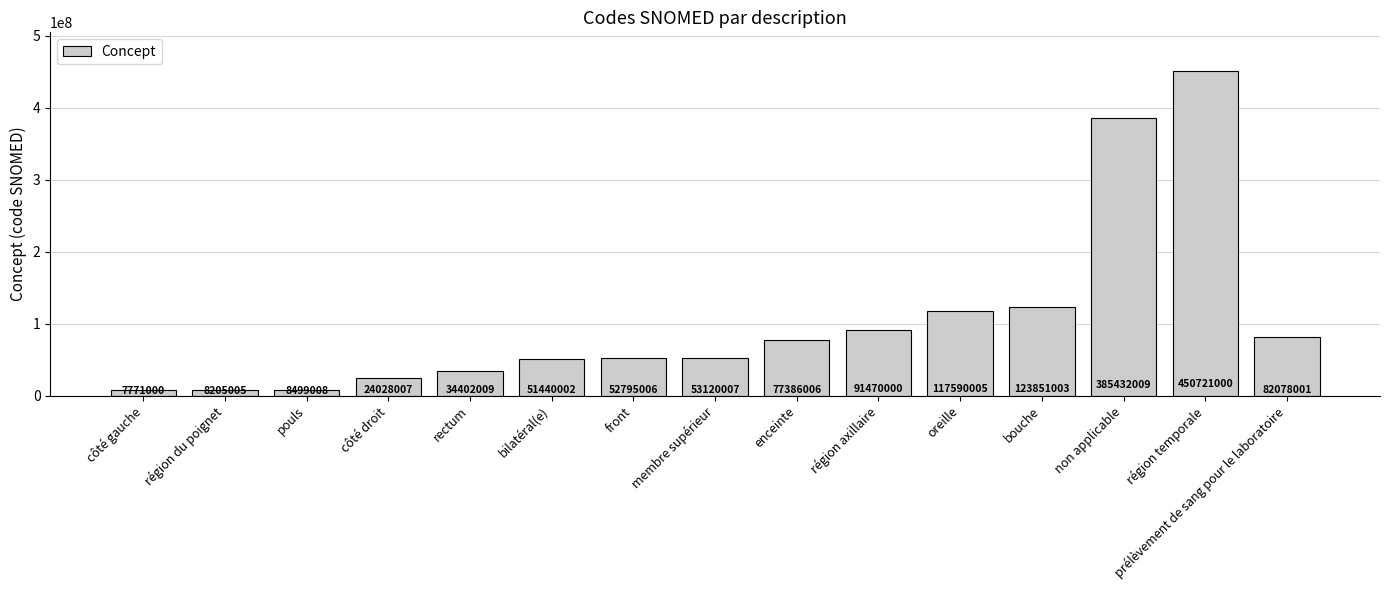

At which category does the chart reach its minimum across all series?

côté gauche